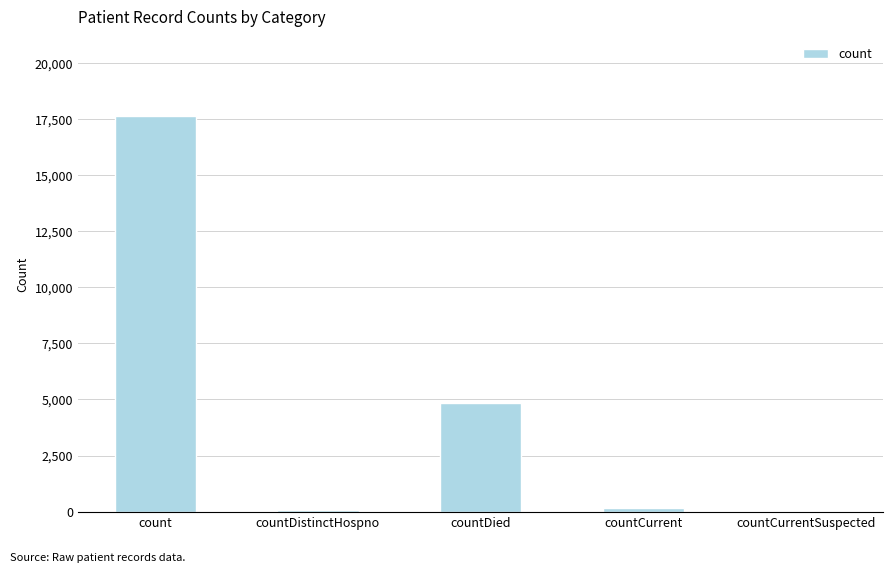

What is the greatest value displayed?

17653